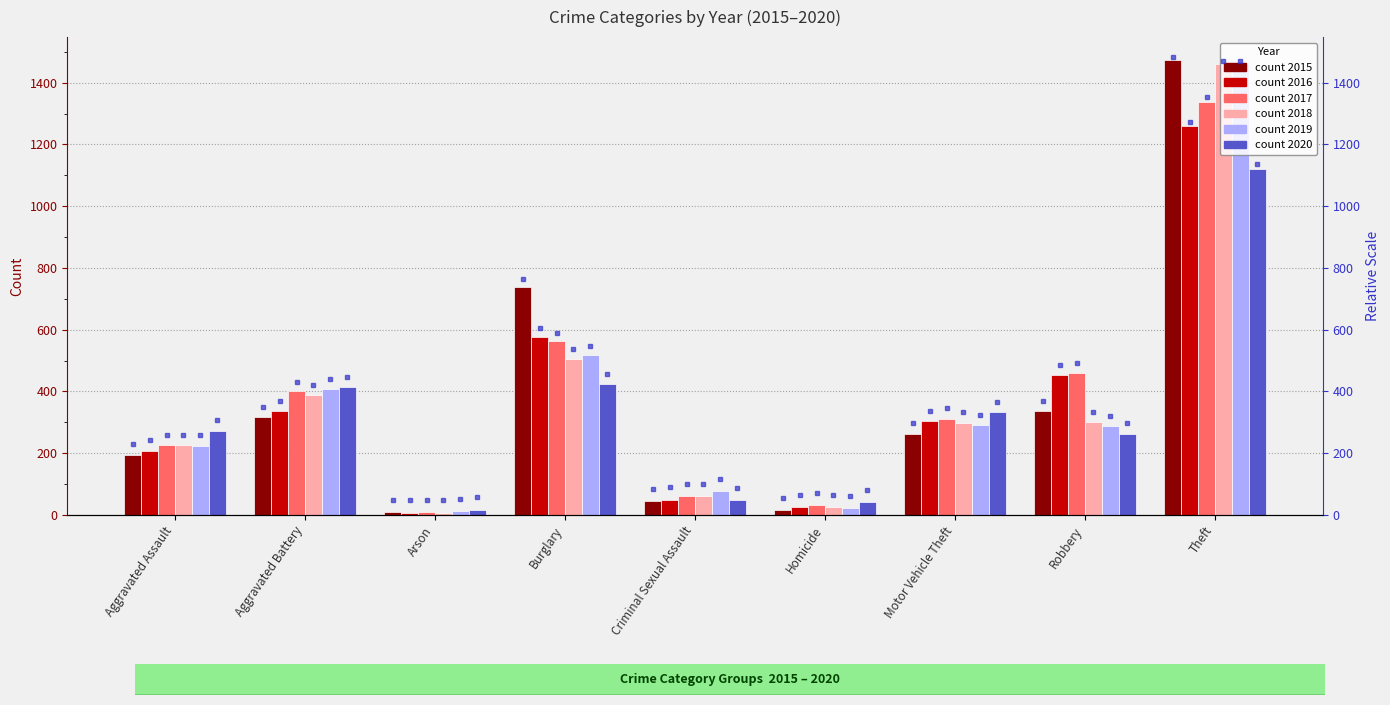

What is the value of the 2017 bar at the 4th from the left?

562